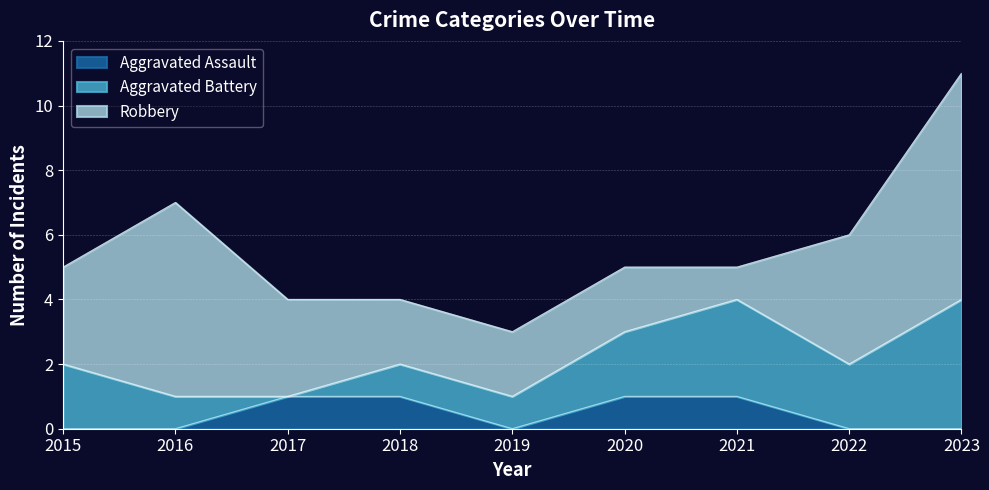

List the series in order of their overall mean, highest first.

Robbery, Aggravated Battery, Aggravated Assault